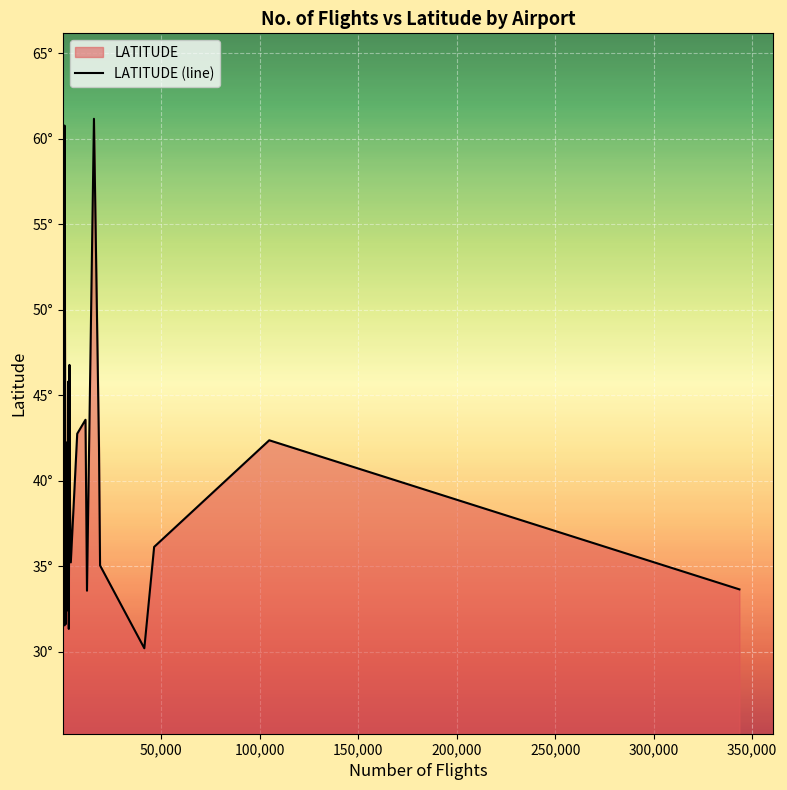

What is the label of the 20th point from the right?

20